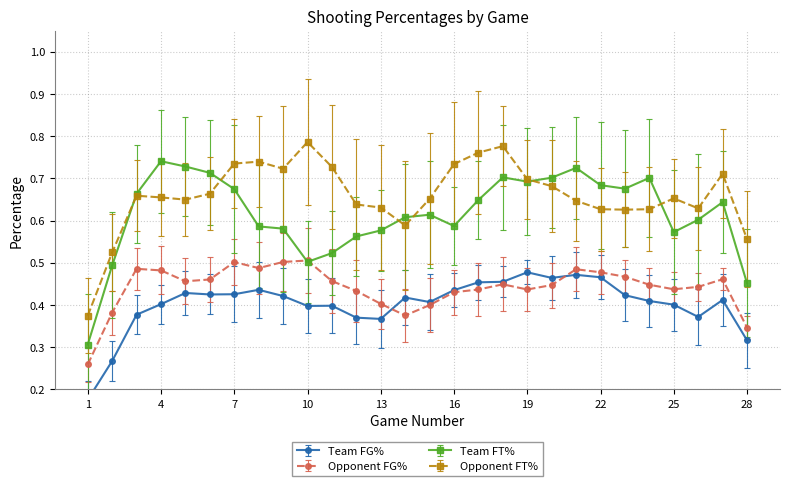

True or false: Opponent FT% and Opponent FG% cross at least once.

False